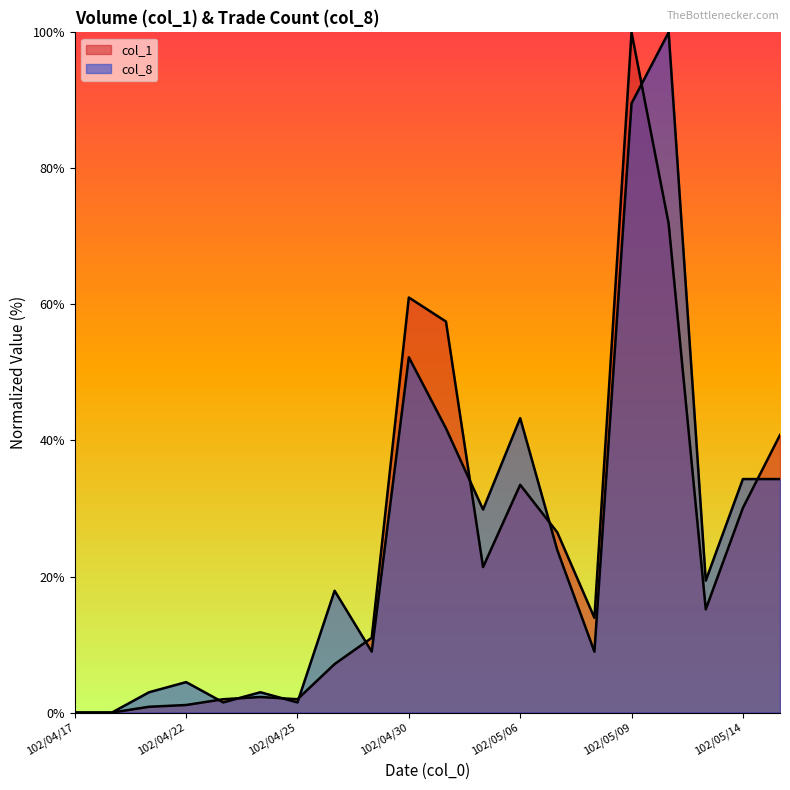

Is the value of col_8 at 102/04/19 greater than the value of col_1 at 102/04/23?

Yes